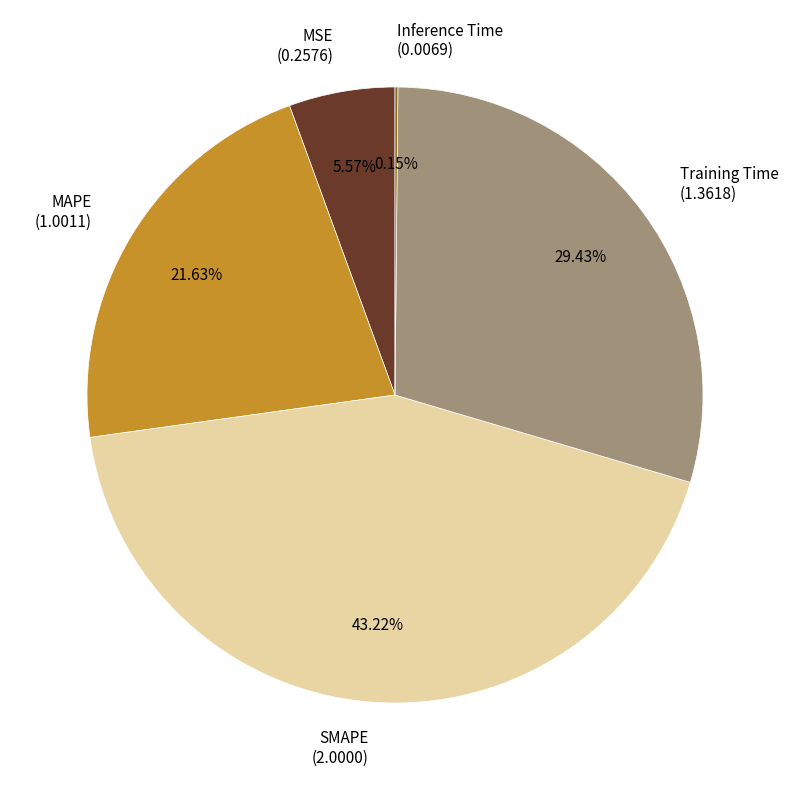

To the nearest percent, what is the average slice percentage?

20%